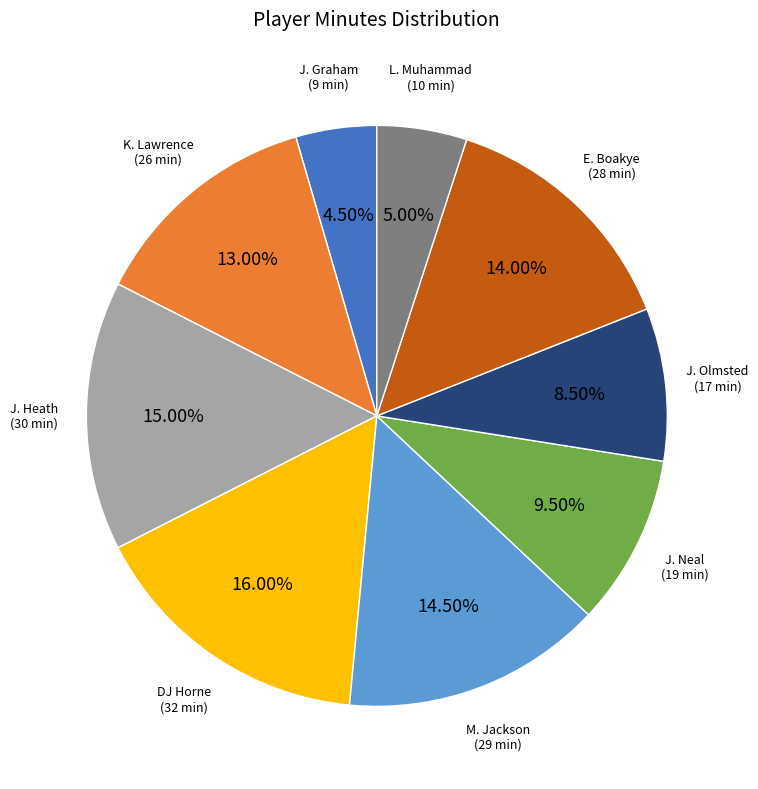

Do DJ Horne and J. Graham together represent more than half of the pie?

No